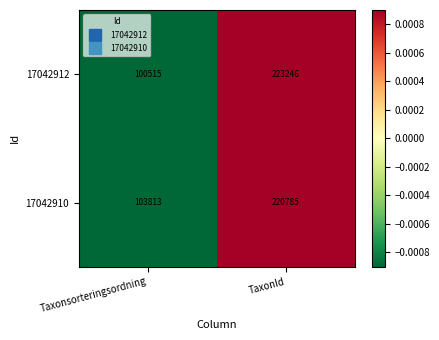

What is the approximate value of 17042912 at Taxonsorteringsordning, to the nearest 10?

100520